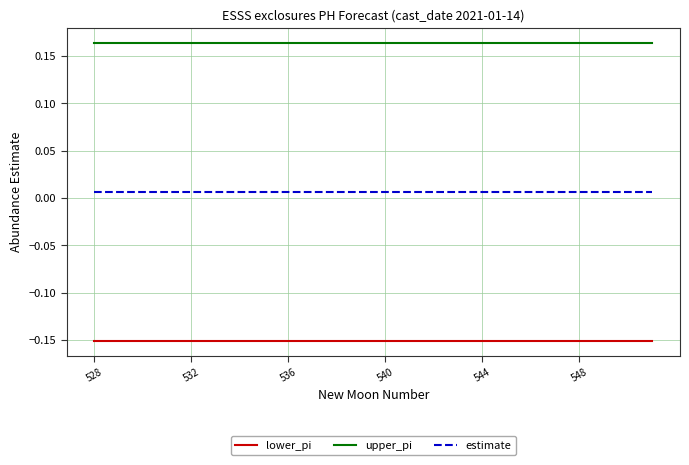

Which series has the largest total across all categories?

upper_pi